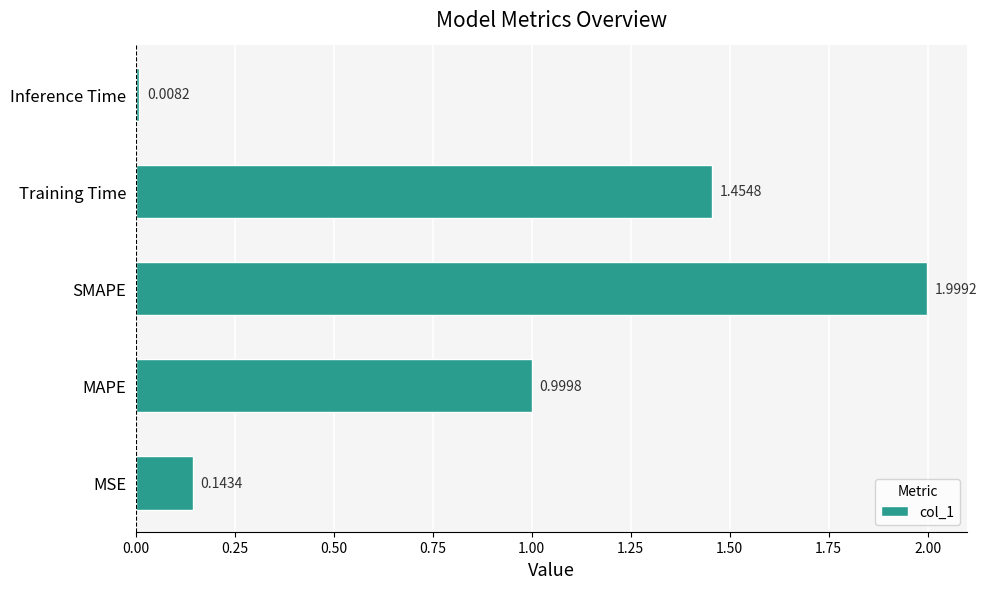

List the labels in order of value, largest first.

SMAPE, Training Time, MAPE, MSE, Inference Time